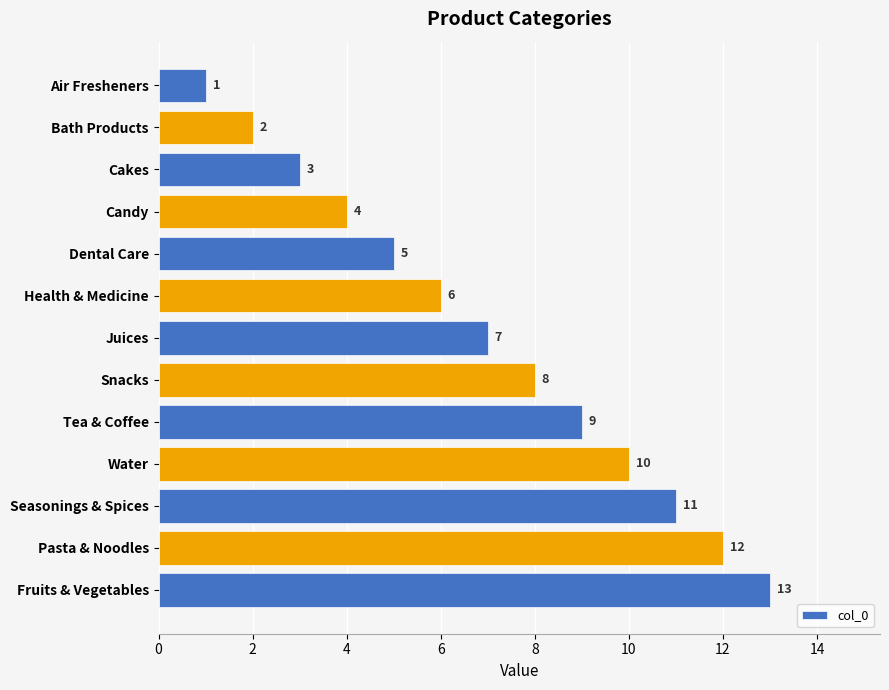

Is it true that the value at Snacks is 13?

False